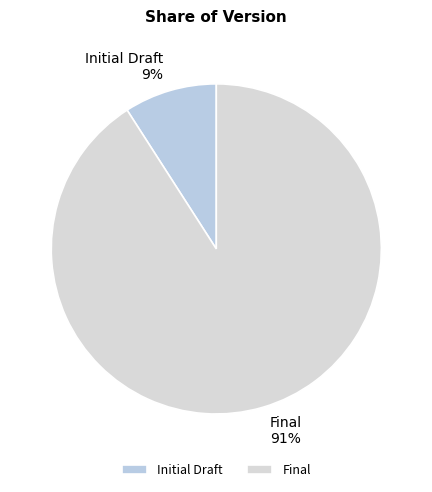

Which slice represents more than half of the pie?

Final